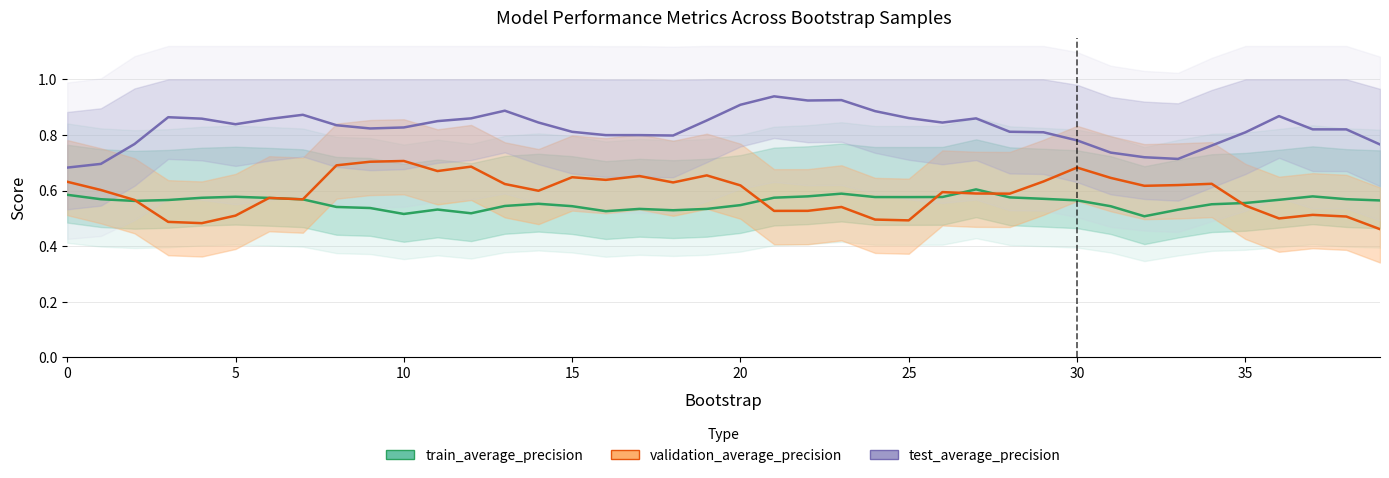

True or false: validation_average_precision has more than 0 interior local peaks.

True